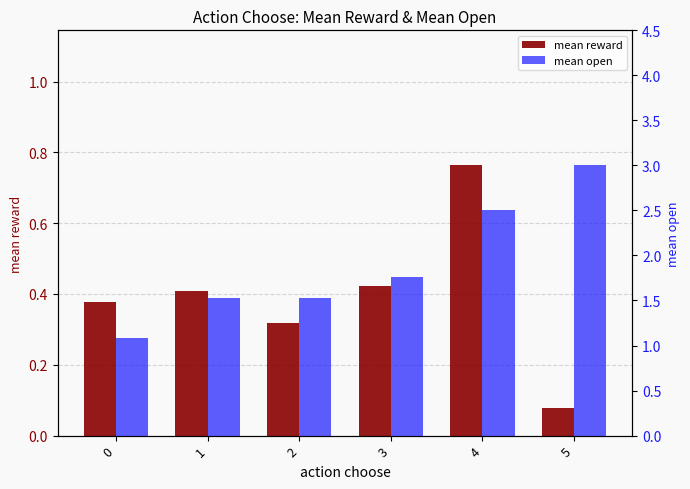

At which category is the sum across all series the highest?

4